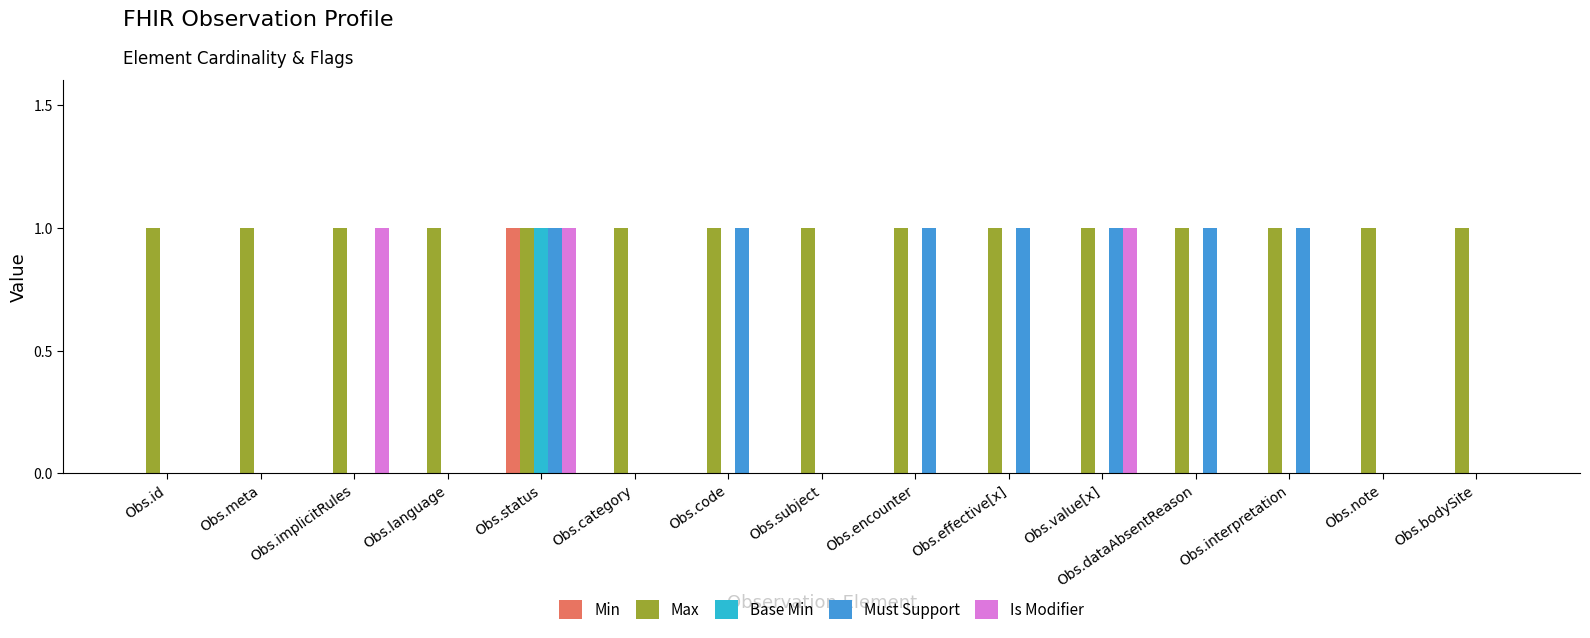

True or false: Min has a value of -1 at Obs.implicitRules.

False